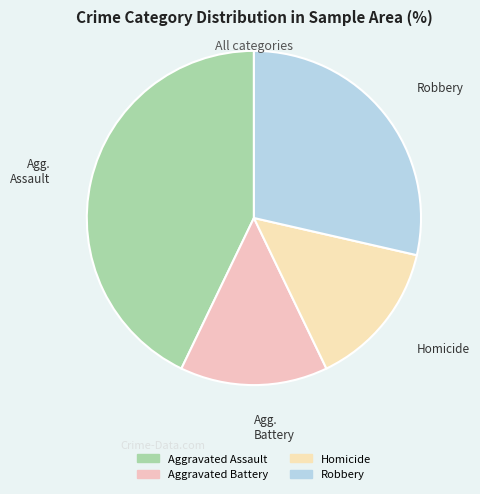

True or false: Robbery accounts for 42% of the total.

False